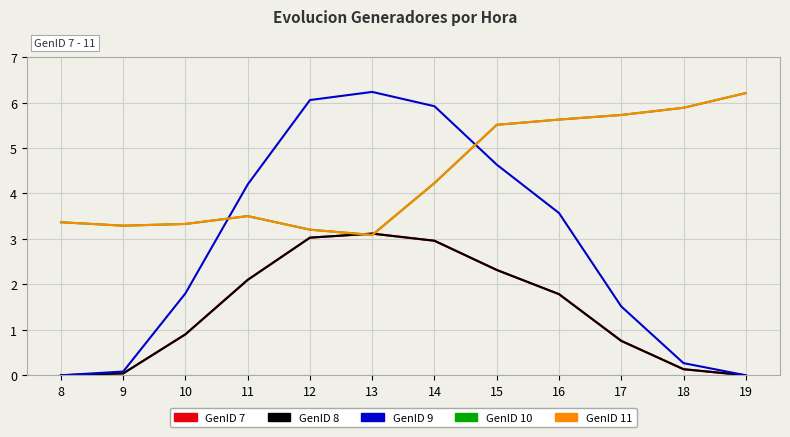

At which label is GenID 7 closest to 1?

10